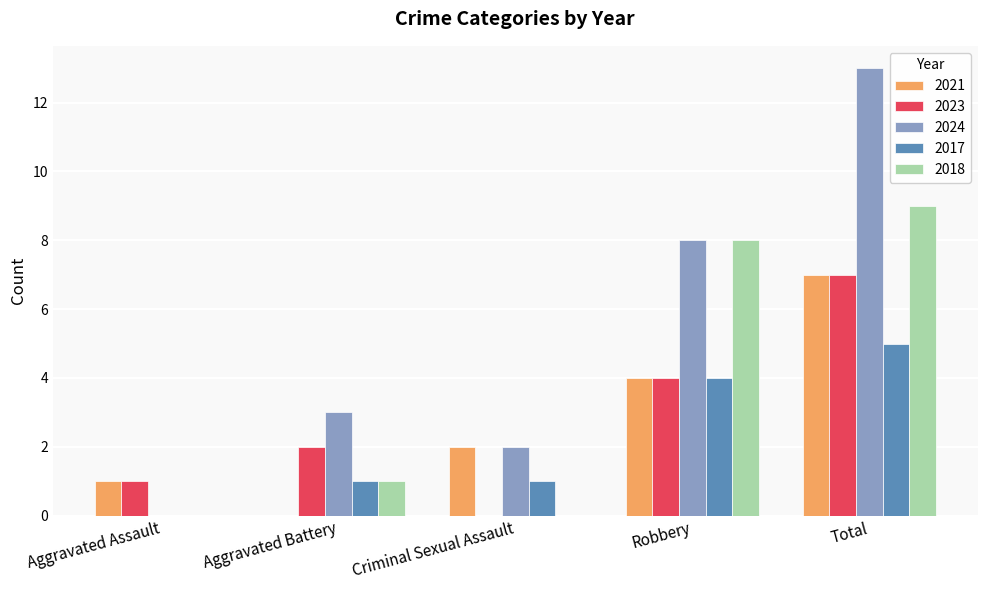

Which series changed the most between Aggravated Battery and Total?

2024